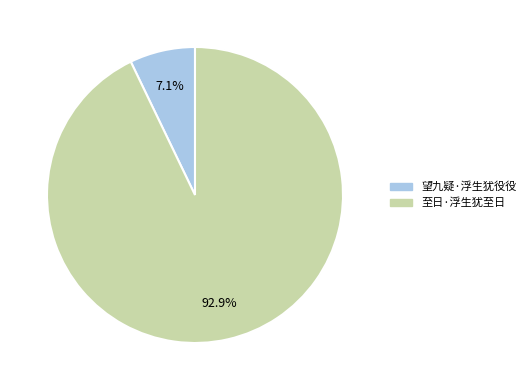

How many segments does this pie chart have?

2